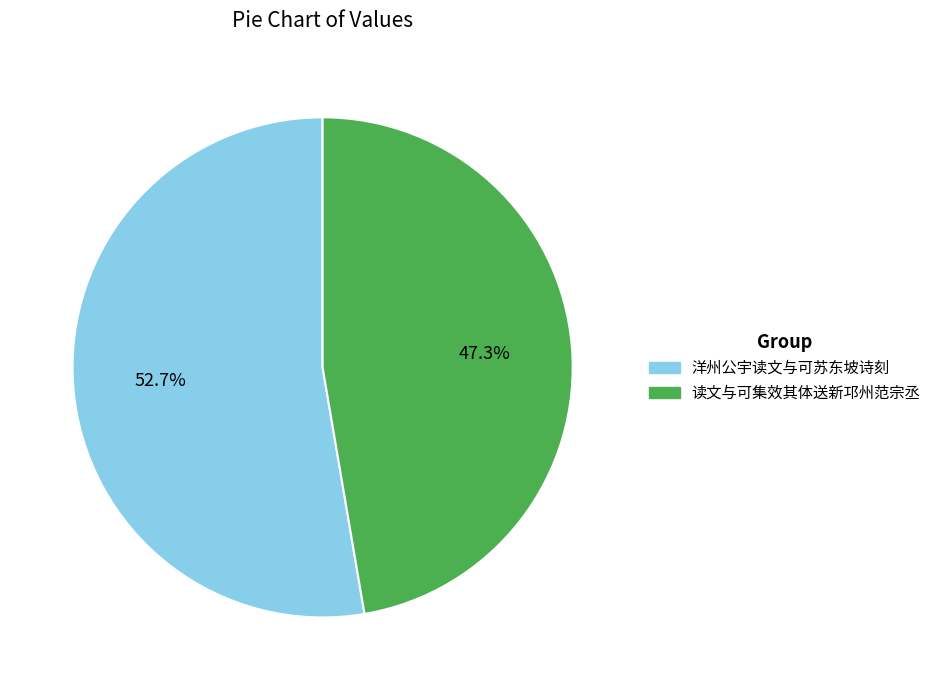

Is 读文与可集效其体送新邛州范宗丞 the majority of the pie?

No